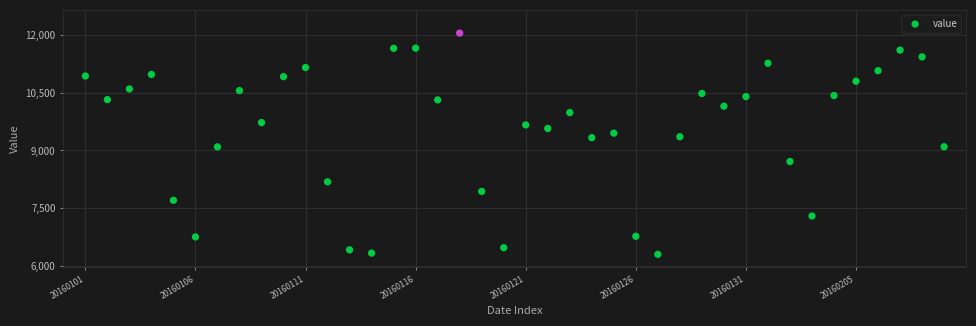

How many points are shown in the scatter plot?

40